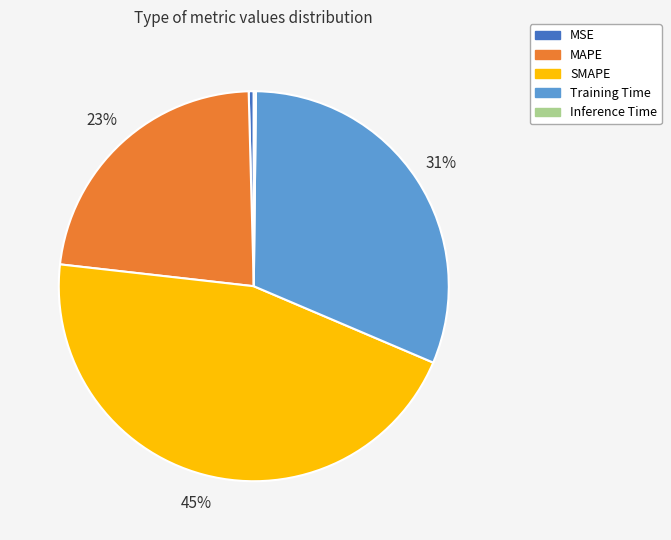

To the nearest percent, what is the combined percentage of MSE and MAPE?

23%